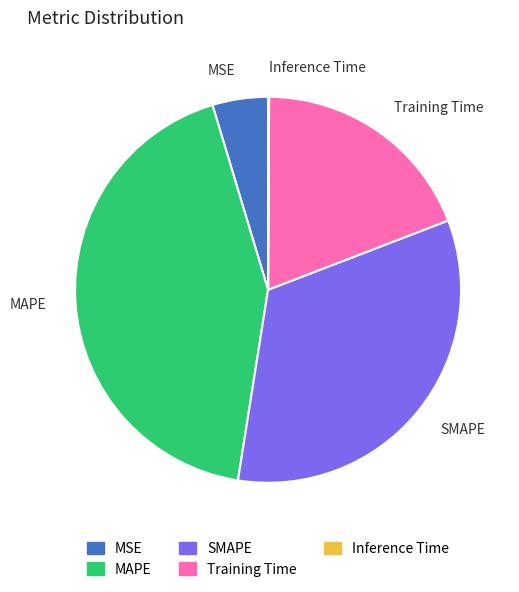

The Training Time slice represents 19% of the pie. True or false?

True